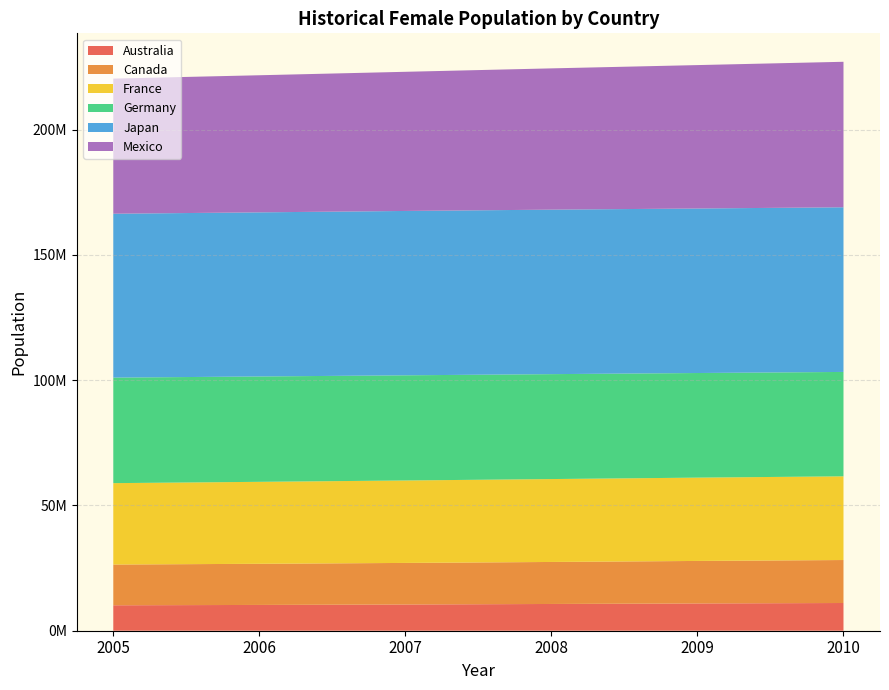

Reading left to right, list all the values displayed in this chart.

Australia: 10157211	10291542	10473986	10677154	10890856	11063919
Canada: 16263745	16426415	16590173	16772940	16965482	17157066
France: 32490510	32717508	32911253	33091110	33256028	33412925
Germany: 42122629	42055883	41978642	41880811	41758360	41668915
Japan: 65419017	65513628	65608369	65661653	65673644	65729615
Mexico: 53940375	54726751	55547459	56393347	57243997	58077076